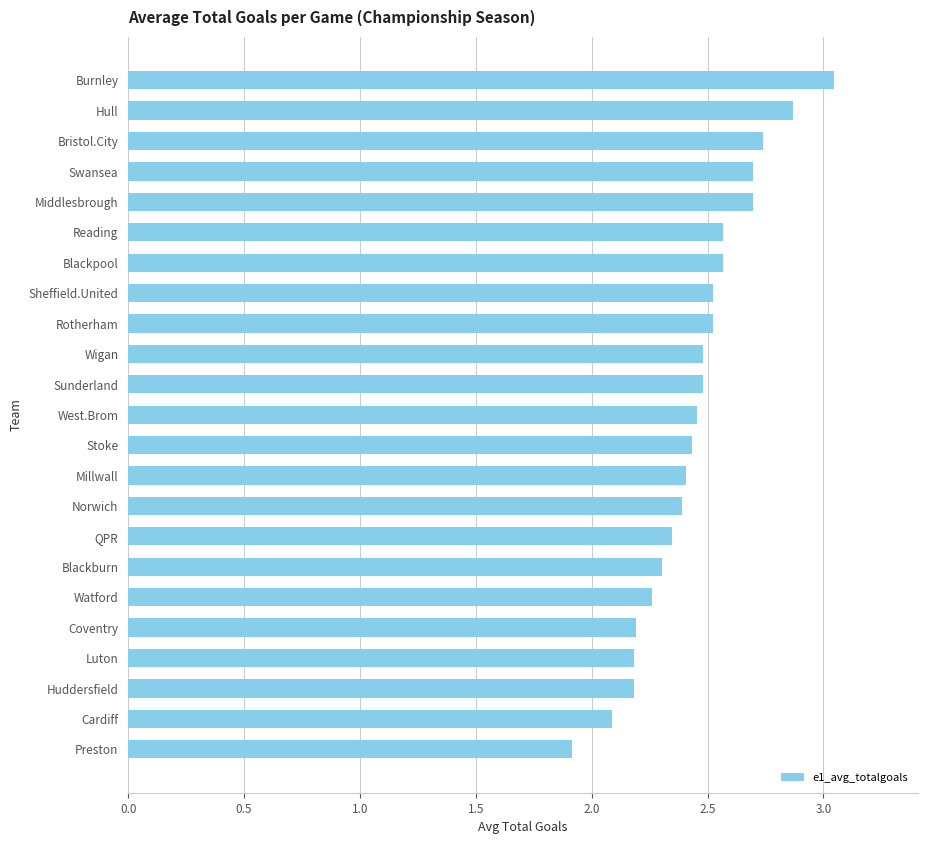

Does the chart contain any negative values?

No